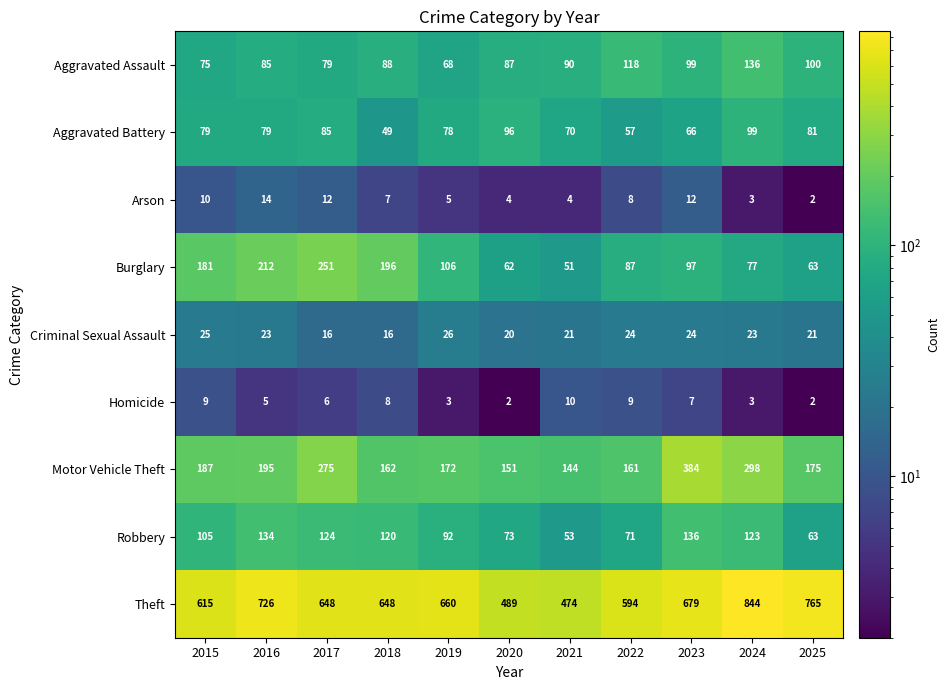

The Arson series shows 2 at 2025. True or false?

True